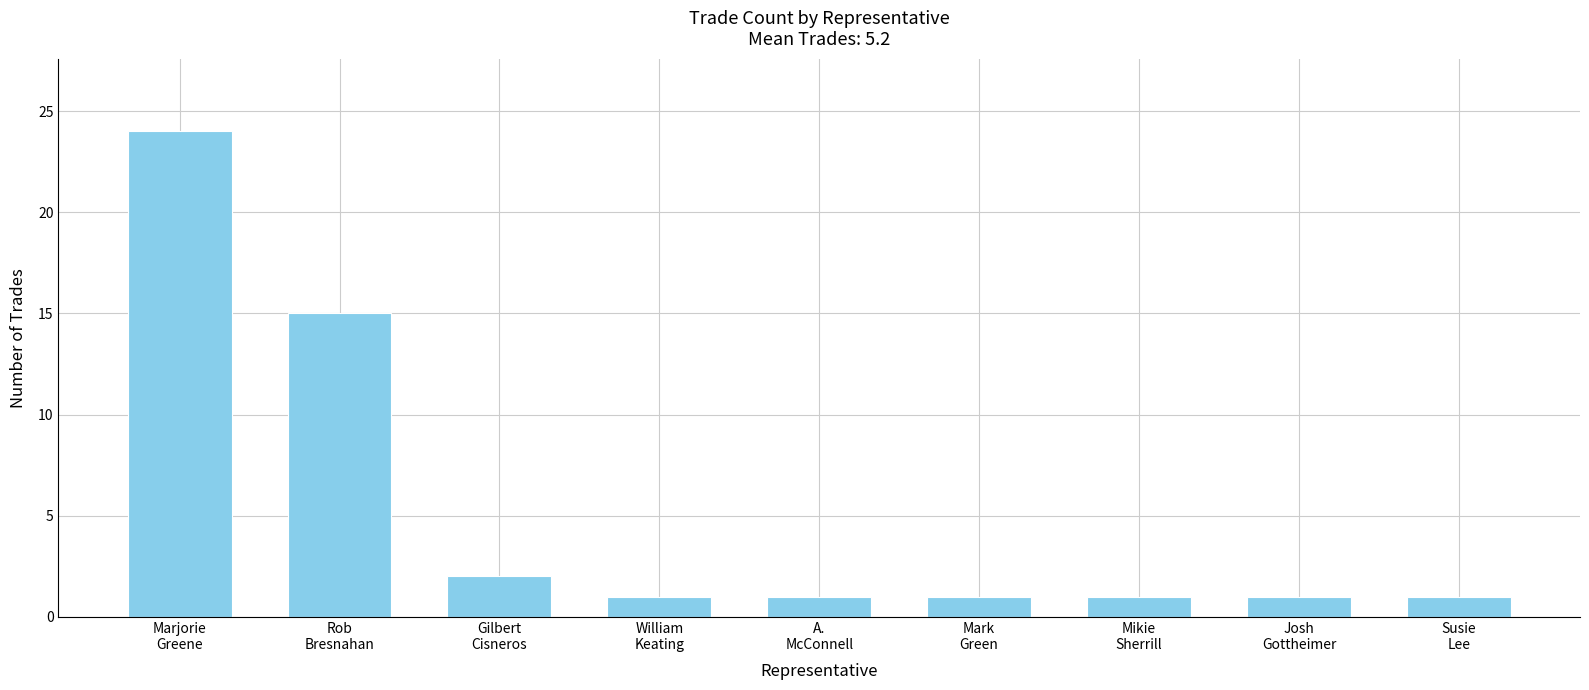

What is the label of the 9th bar from the right?

Marjorie
Greene